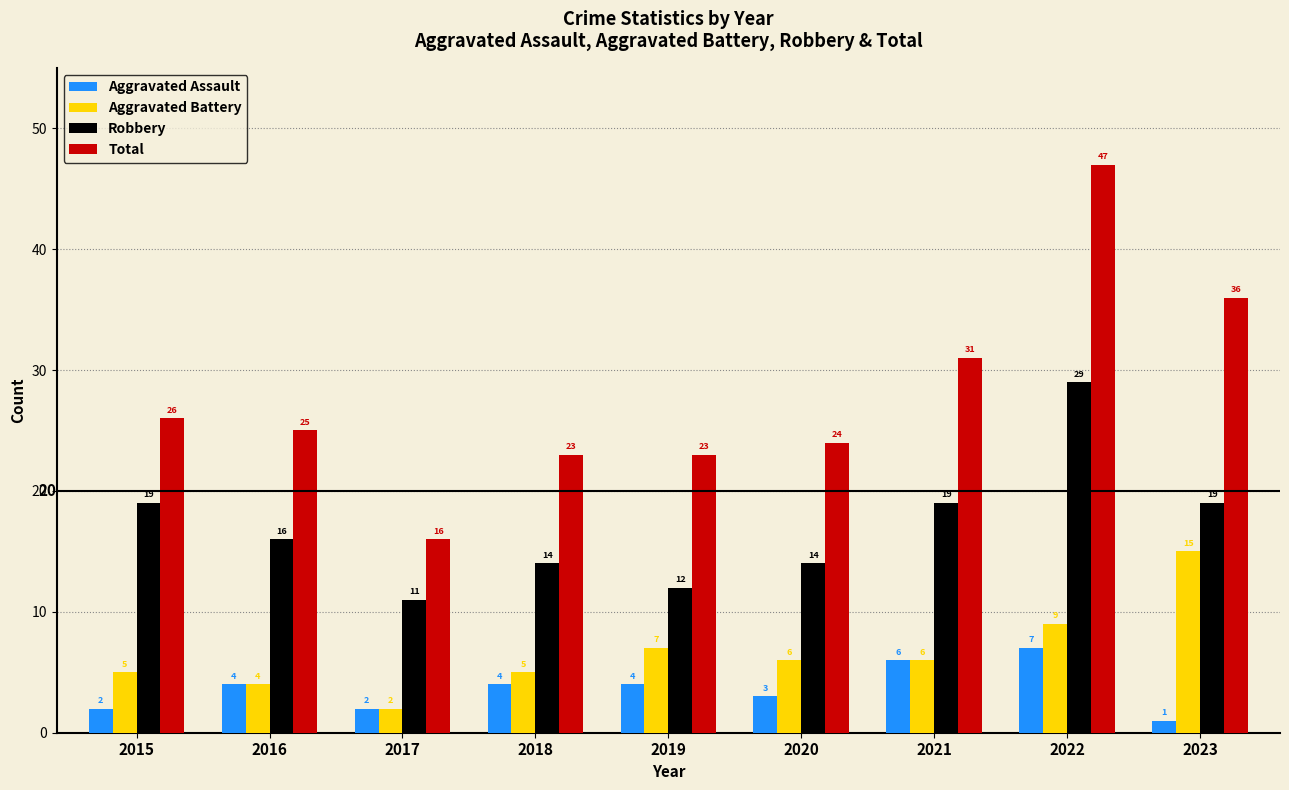

How many data points does each series have?

9